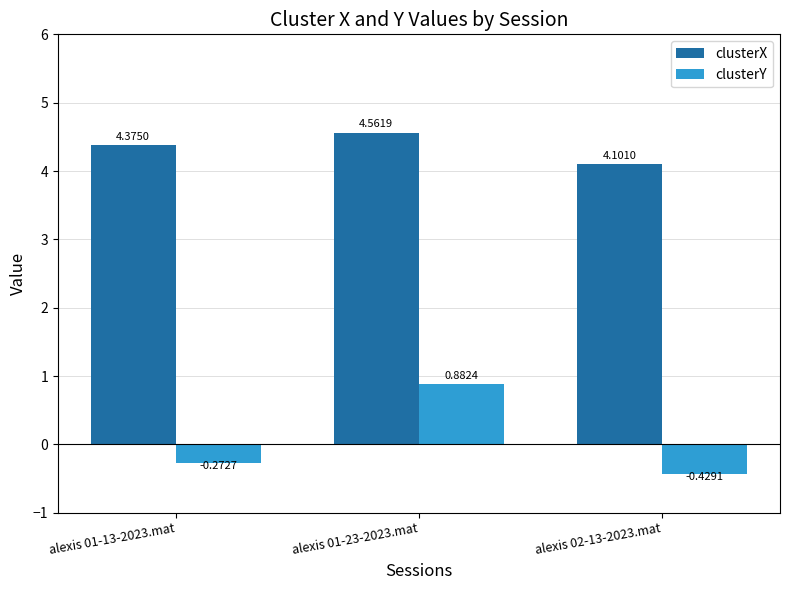

The clusterX series shows 6.6 at alexis 02-13-2023.mat. True or false?

False